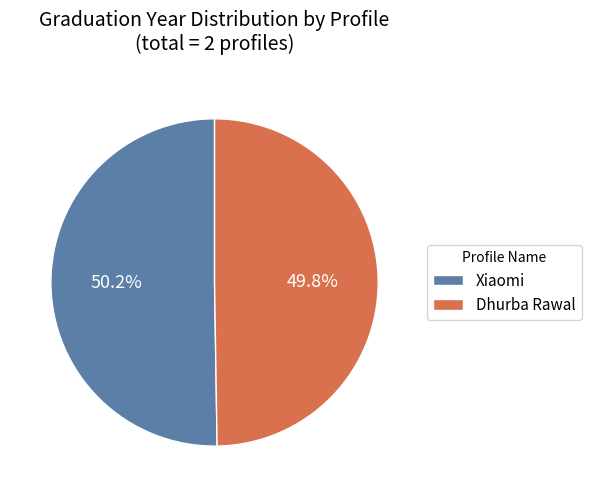

To the nearest percent, what percentage of the pie is Dhurba Rawal?

50%